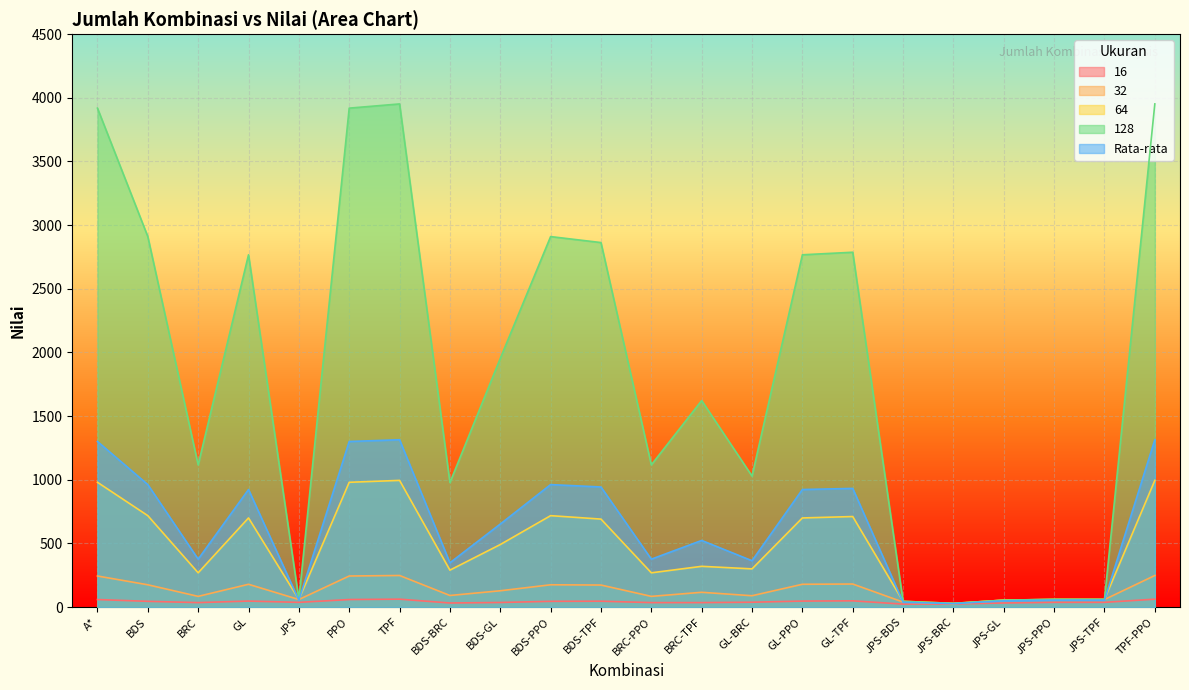

What are all the series names shown in the legend?

16, 32, 64, 128, Rata-rata